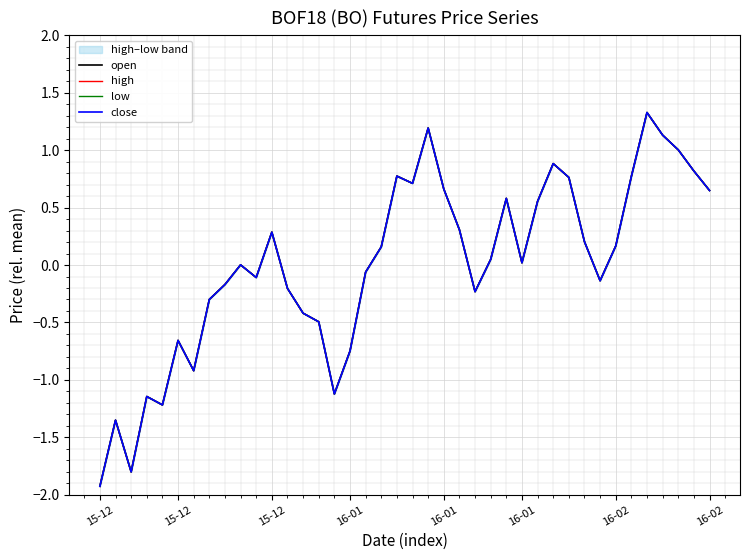

Where is the first local maximum for high?

15-12